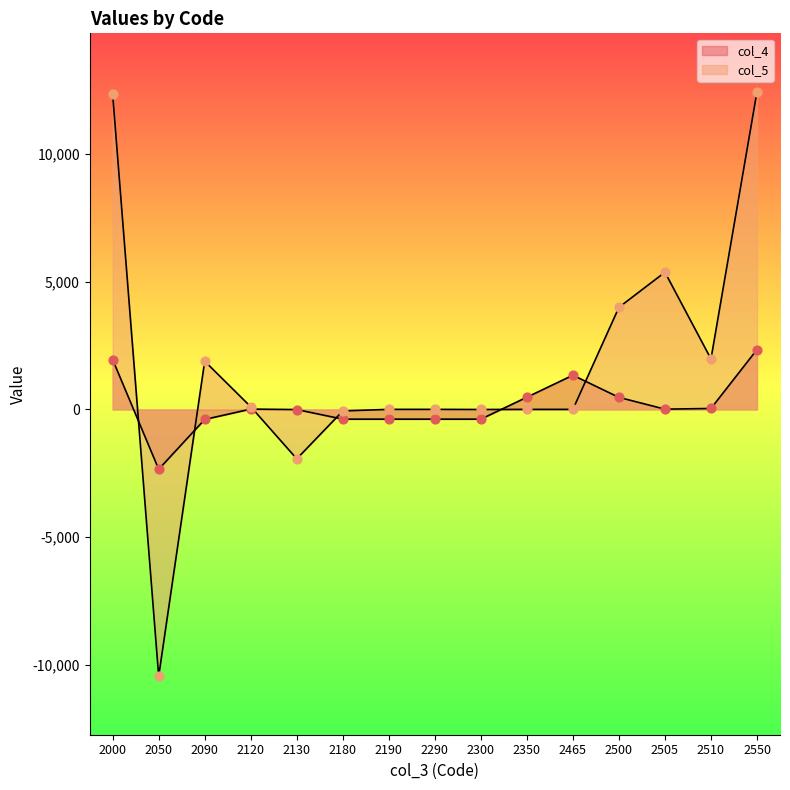

Is the value of col_4 at 2300 greater than the value of col_5 at 2500?

No